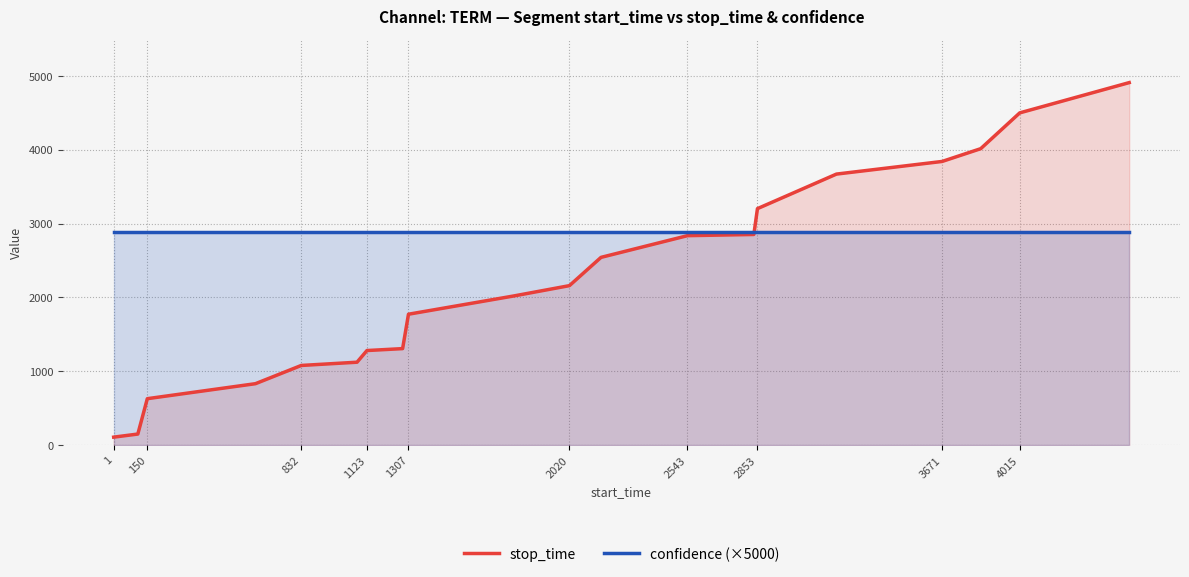

True or false: stop_time has a value of 4862 at 2543.

False